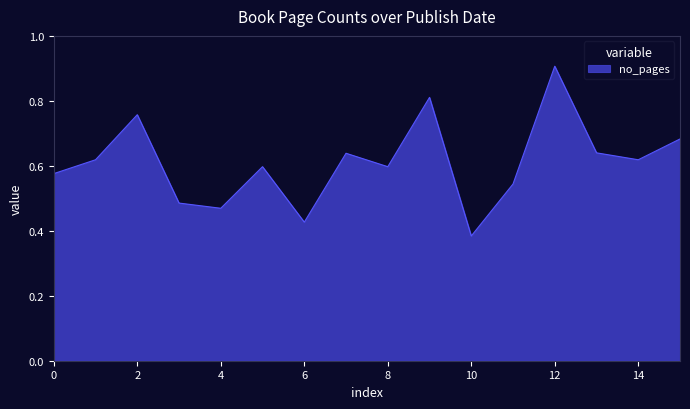

What is the greatest value displayed?

0.9